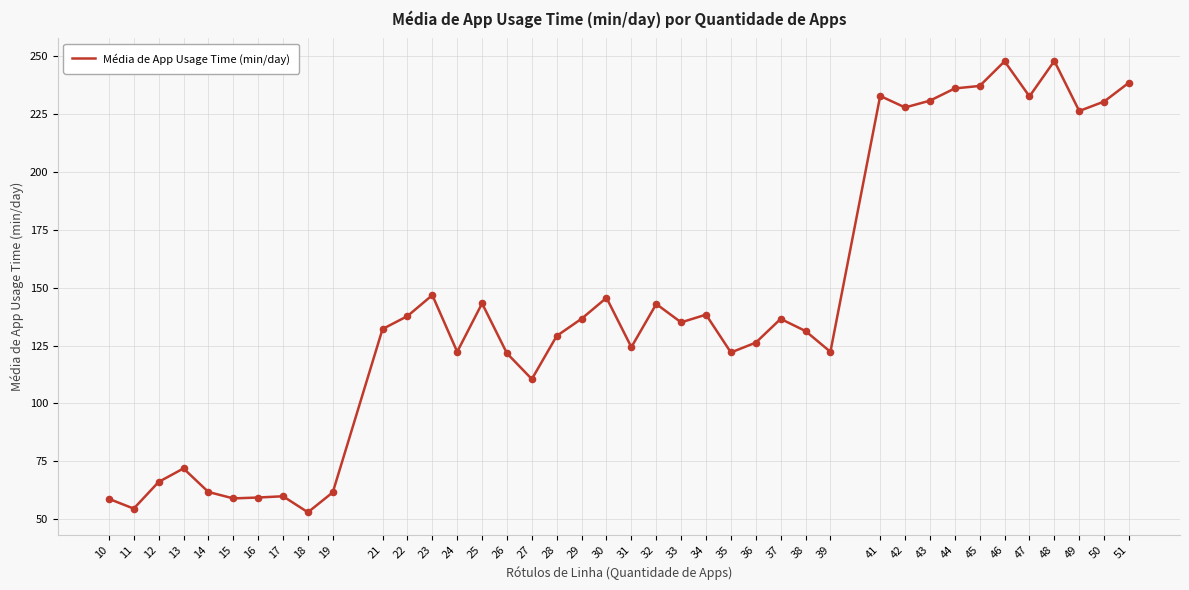

Which has a higher value, 48 or 41?

48